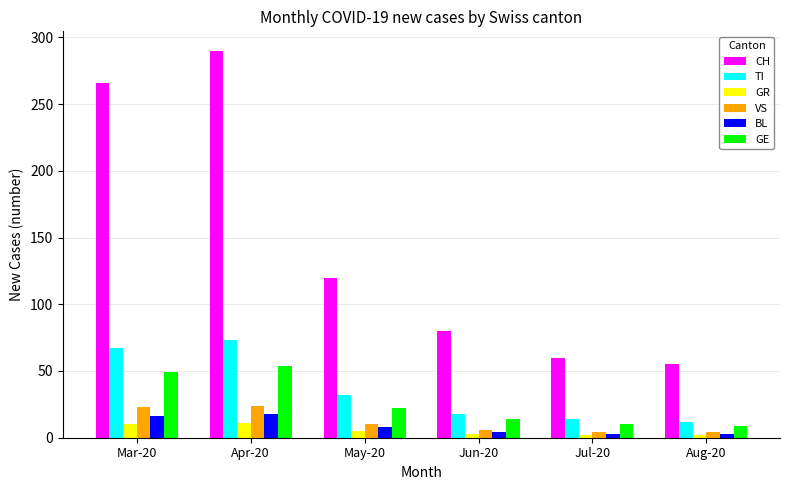

What is the lowest value of the CH series?

55